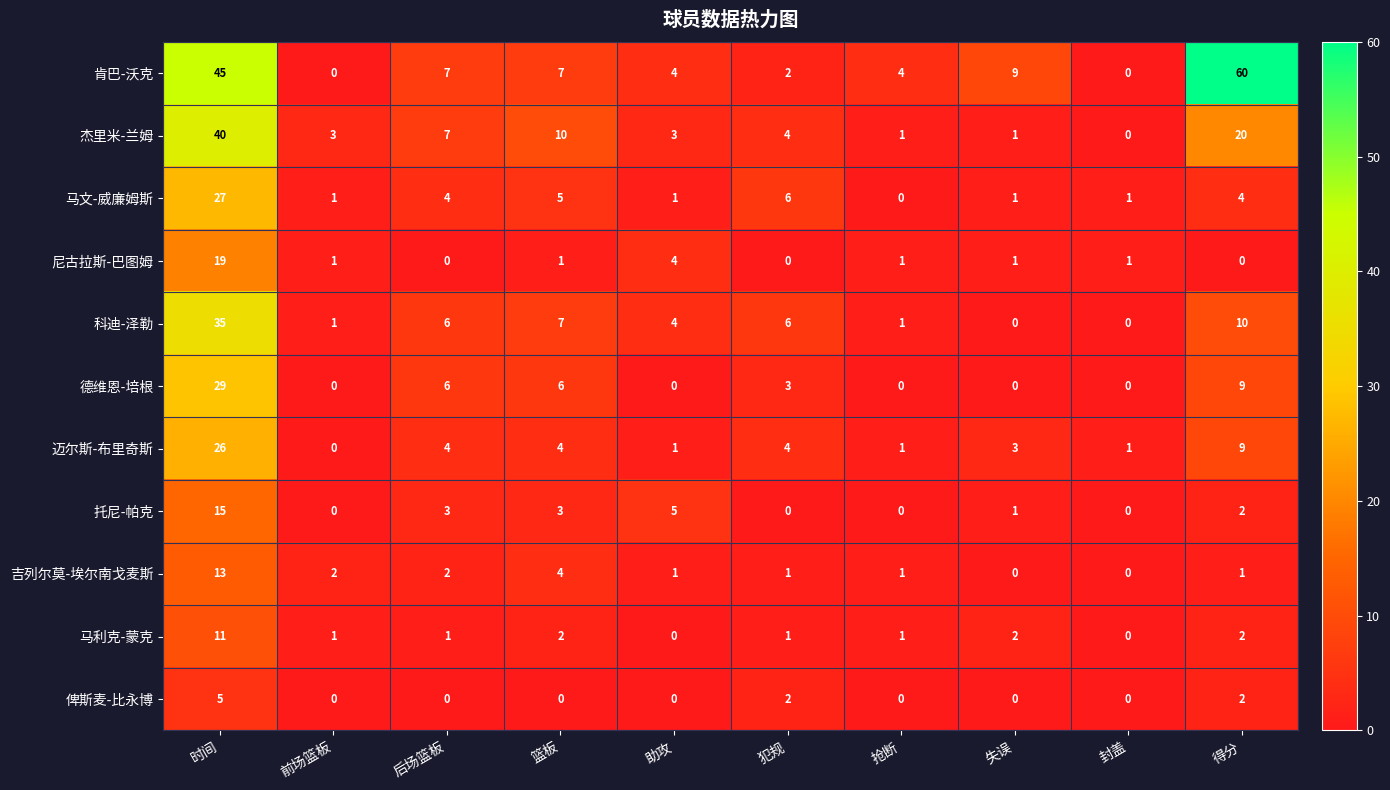

What is the approximate value of 肯巴-沃克 at 助攻, to the nearest 5?

5